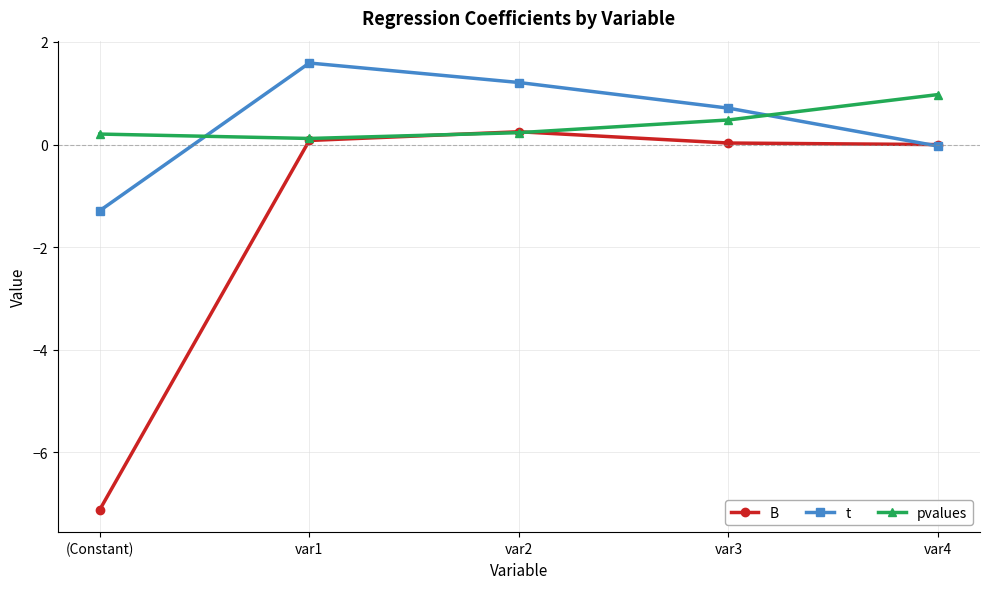

Where is the first local maximum for t?

var1